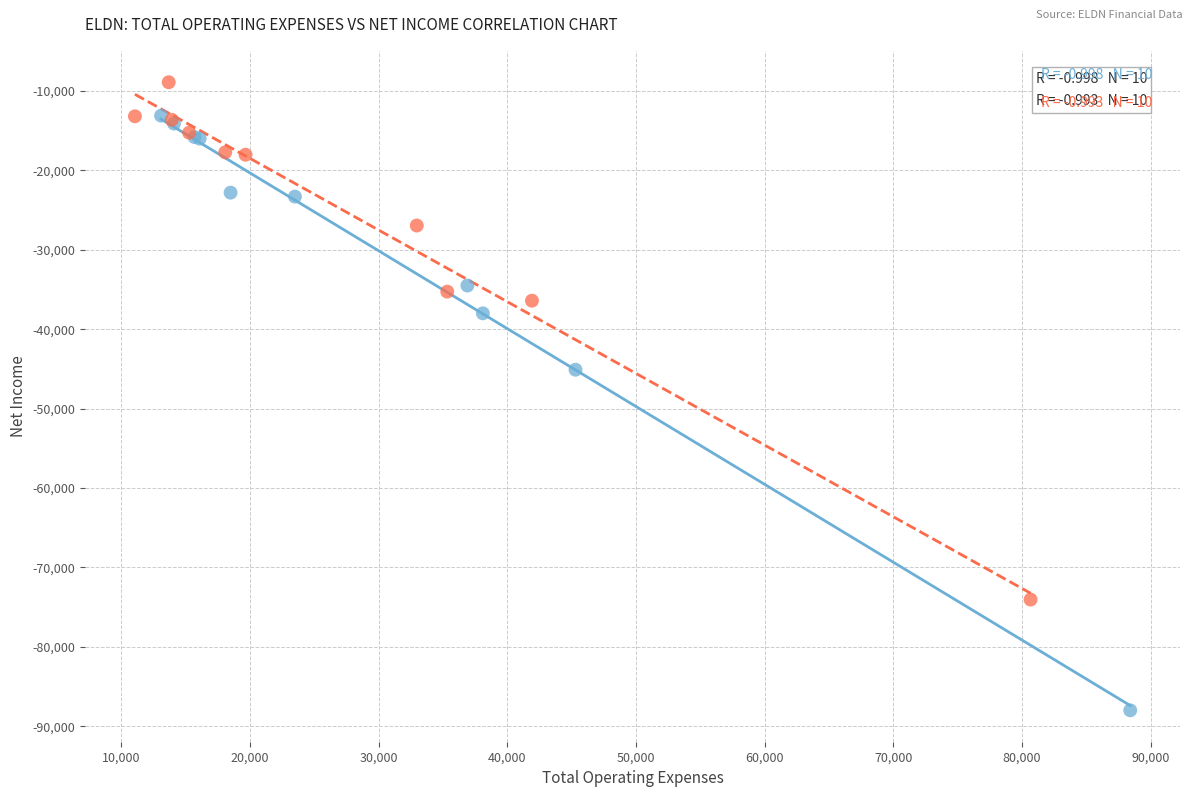

Which series has the largest Y range (max minus min)?

Net Income